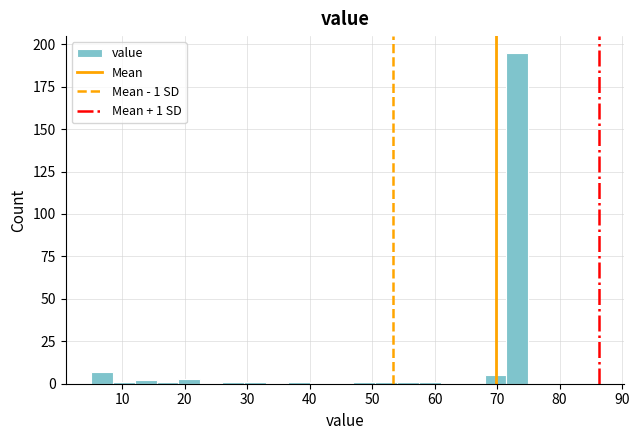

Read against the x-axis, roughly where is the centre of the tallest bar?

73